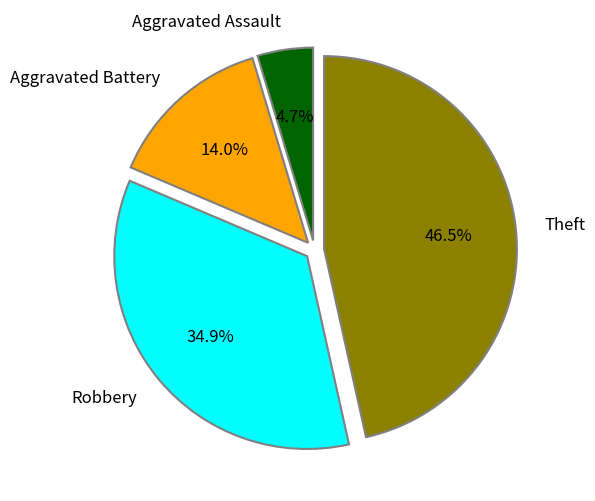

Count the number of slices in the pie.

4